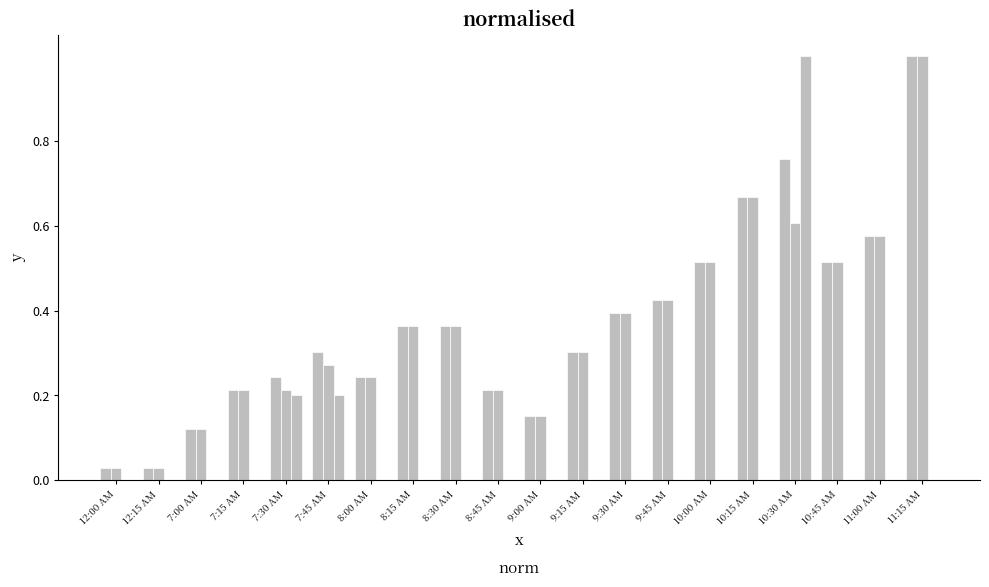

Does the chart contain stacked bars?

No